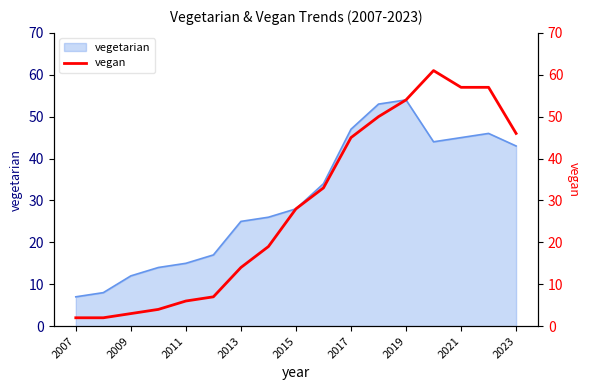

Where is vegetarian nearest to the value 30?

2015